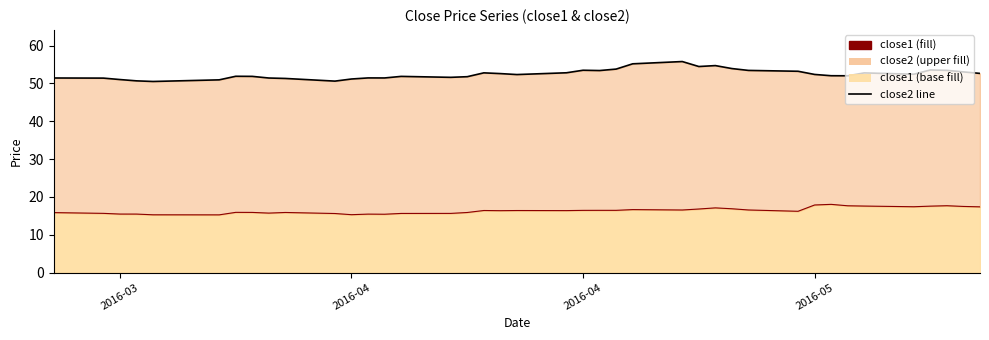

Which series has the largest range (max minus min)?

close2 line